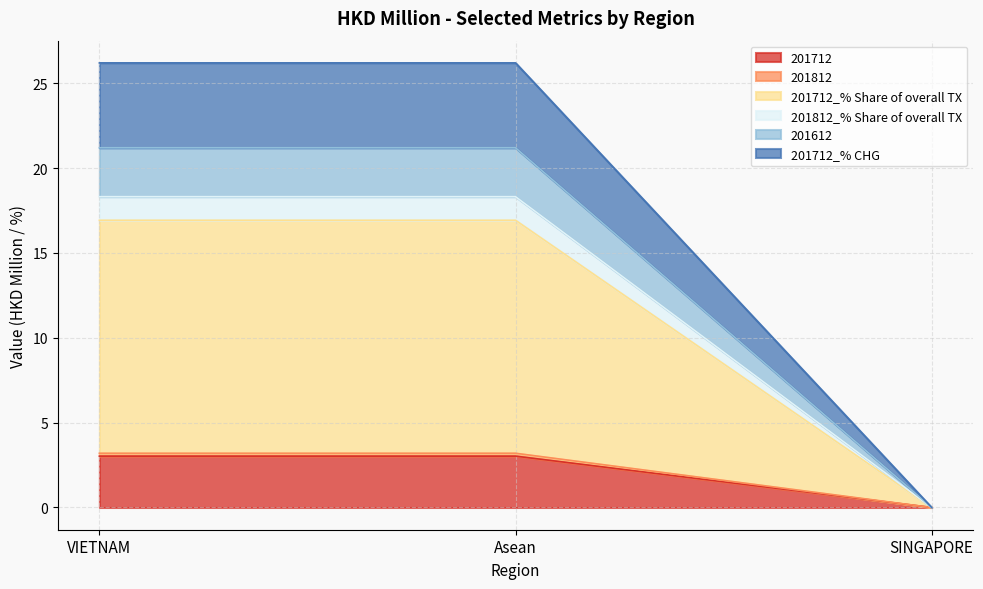

The value of 201712 at Asean is 3.0. True or false?

True